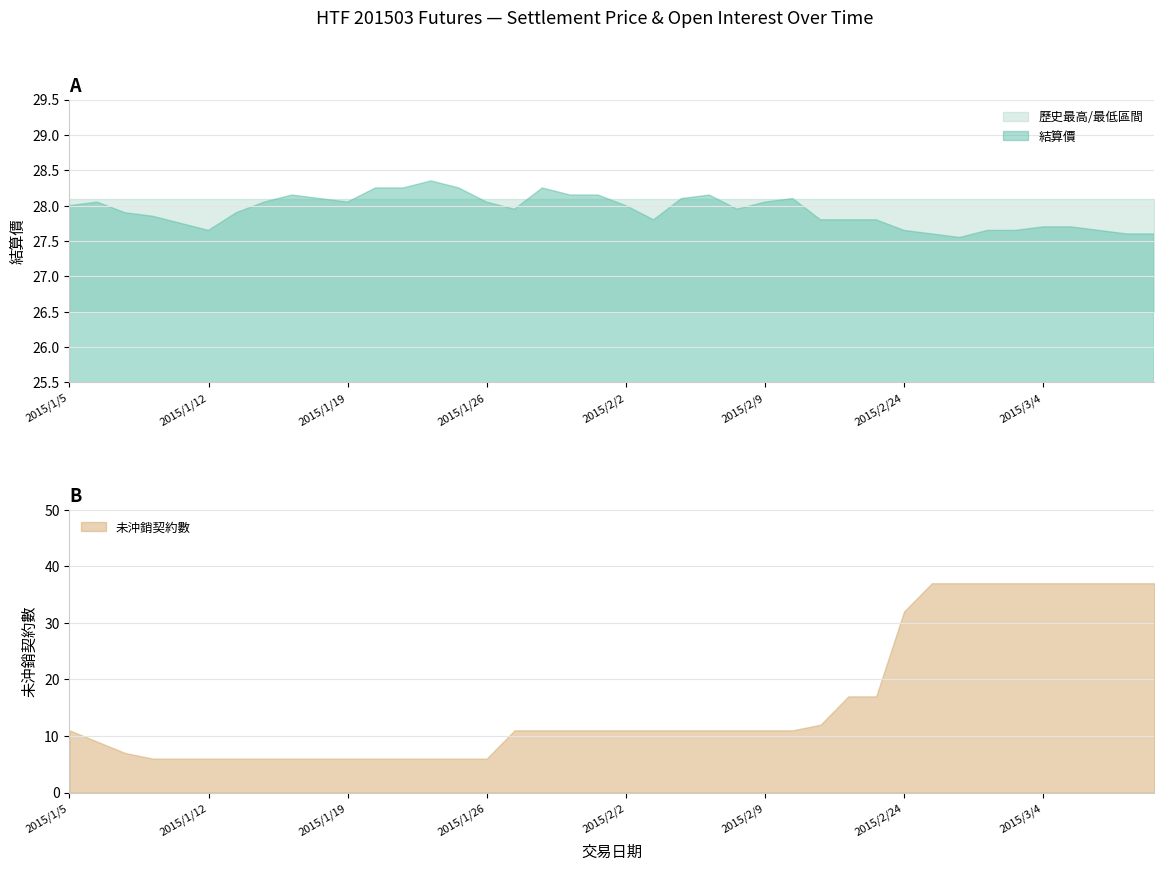

True or false: 未沖銷契約數 has a value of 44 at 2015/2/24.

False